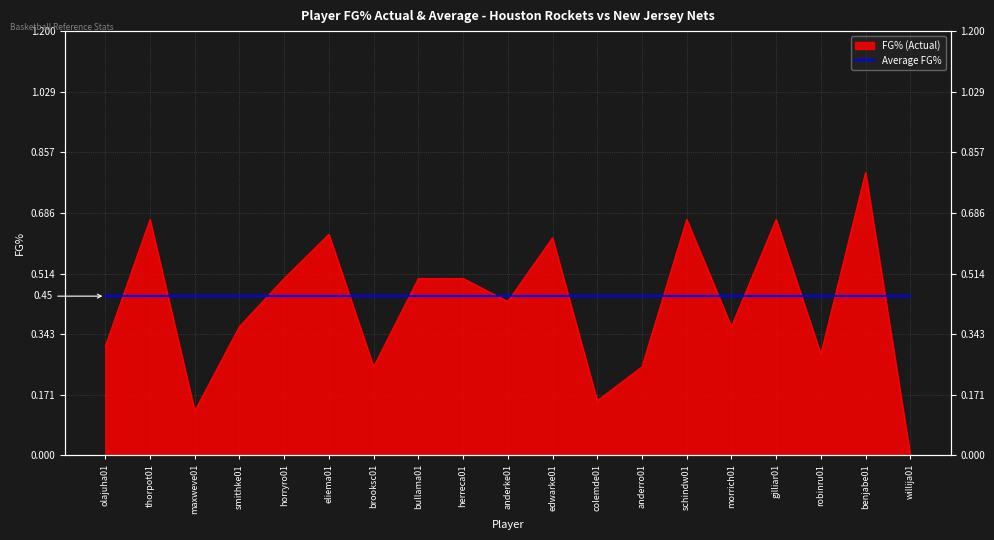

What is the maximum value shown in the chart?

0.8